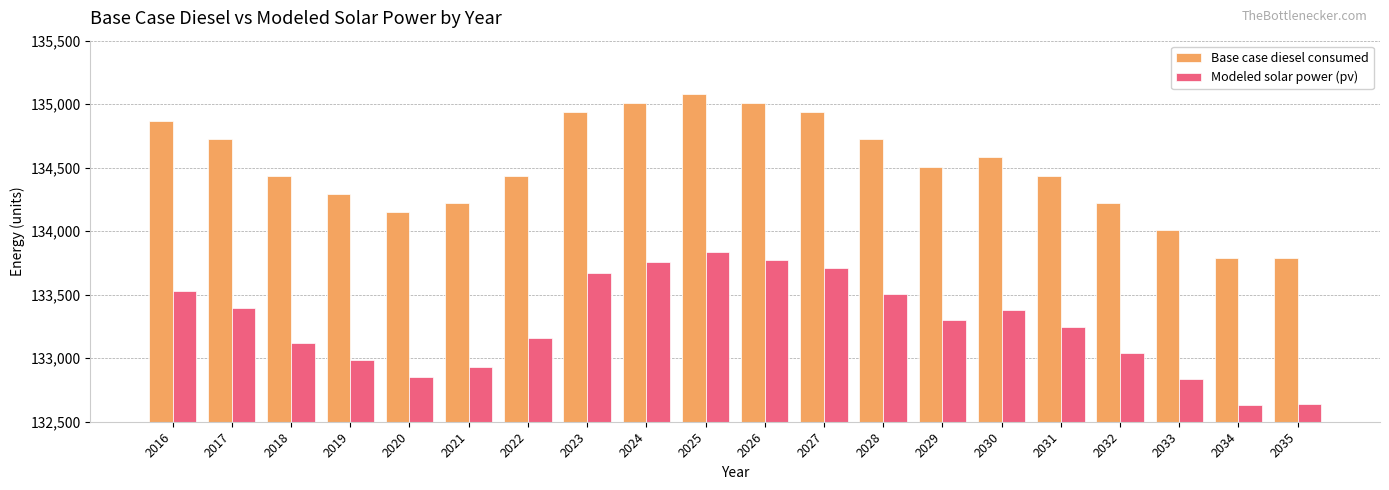

True or false: Modeled solar power (pv) has a value of 133774.0 at 2026.

True